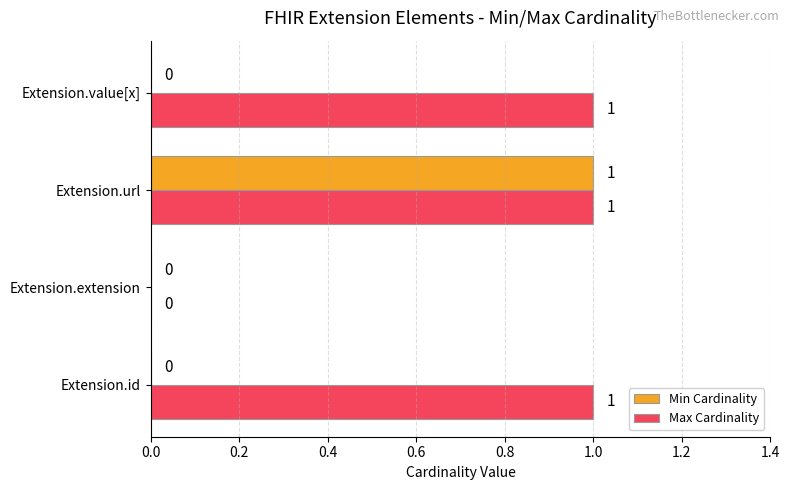

The value of Max Cardinality at Extension.id is 1. True or false?

True